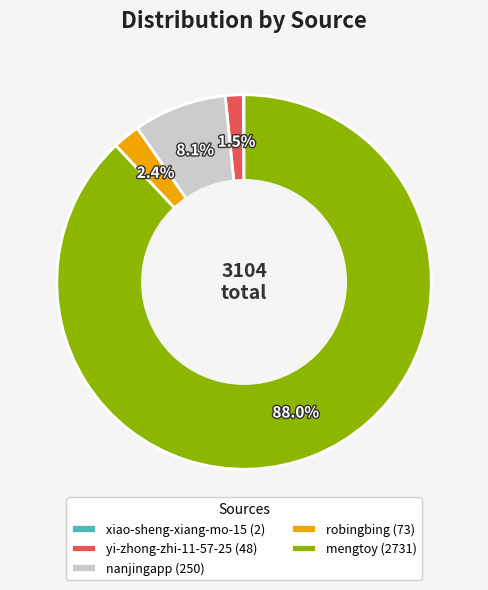

What is the ratio of the value at nanjingapp to the value at mengtoy?

0.1